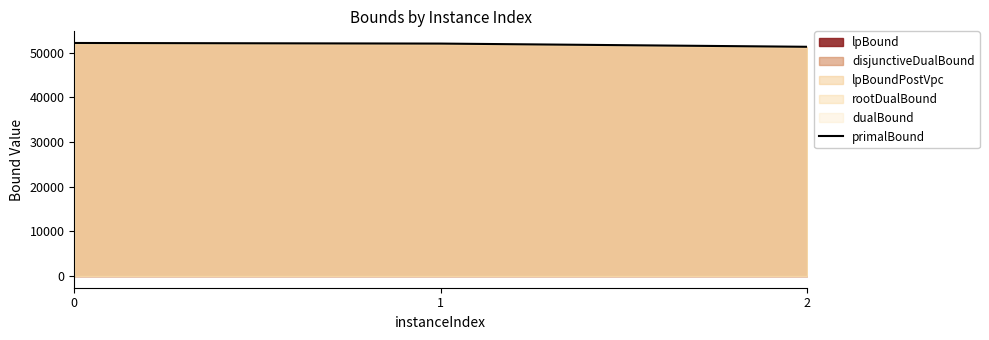

What is the greatest value displayed?

52200